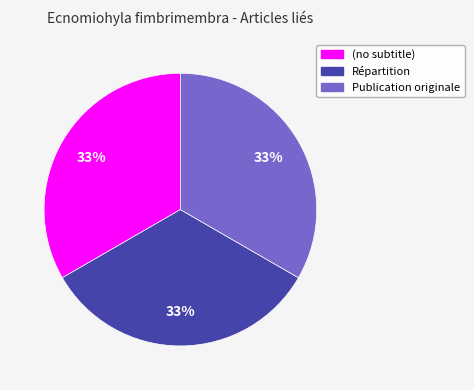

To the nearest percent, what is the average slice percentage?

33%